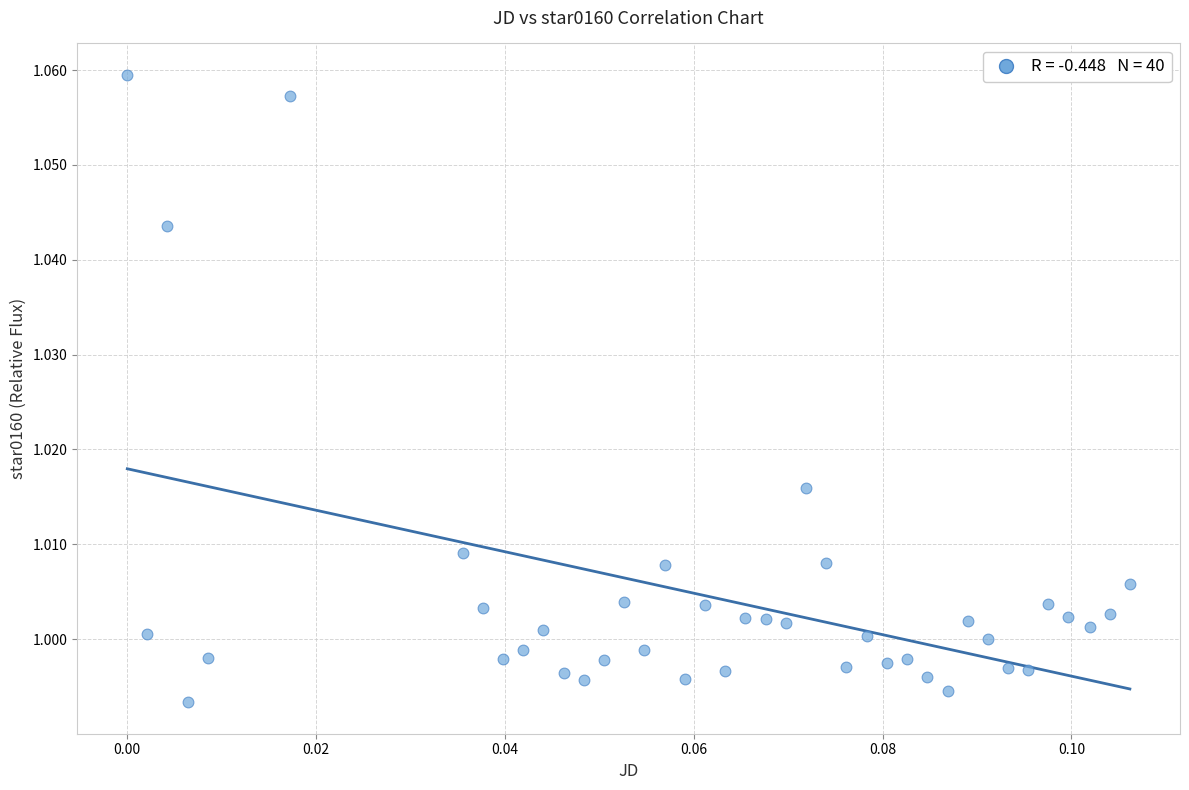

How many data points are displayed?

40